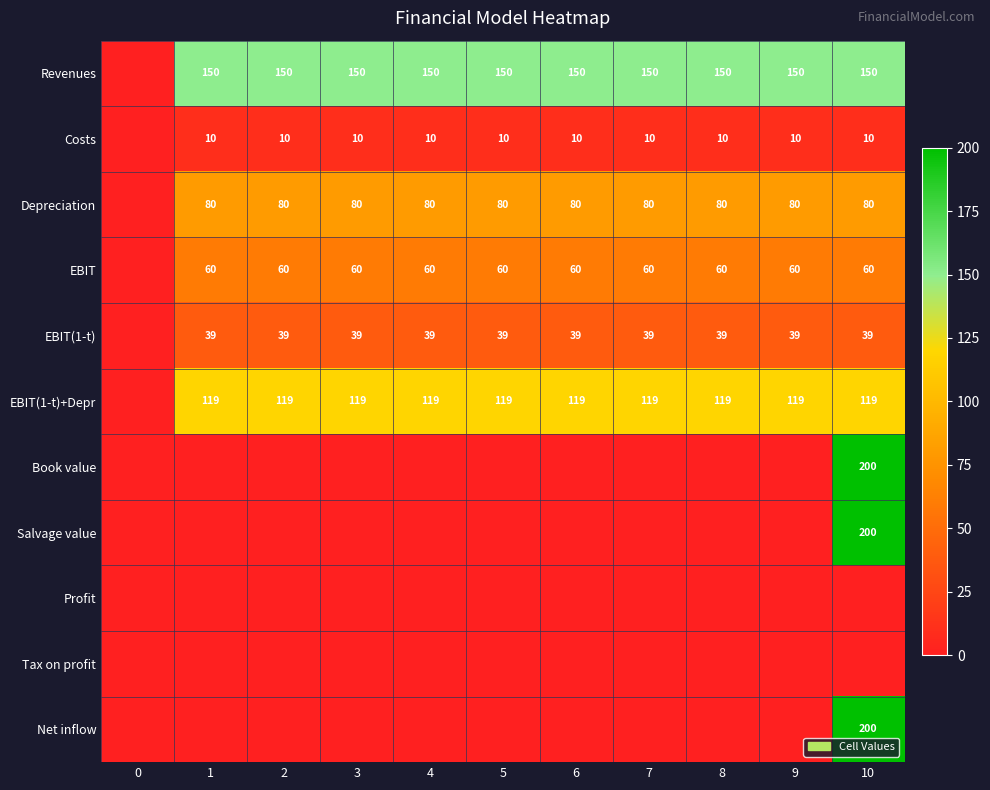

The Revenues series shows 150 at 5. True or false?

True